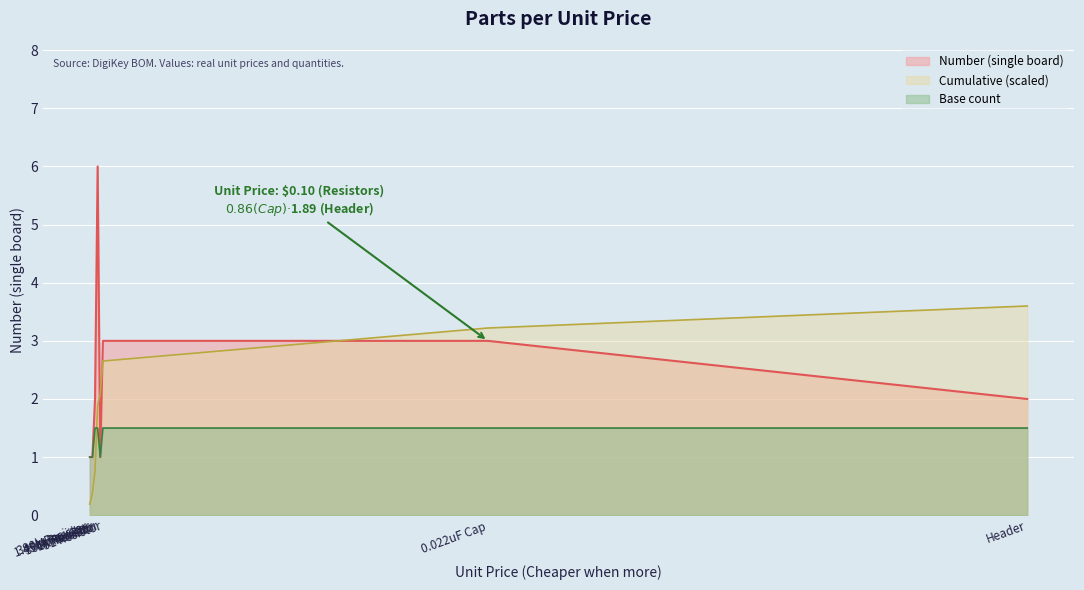

What is the average value?

2